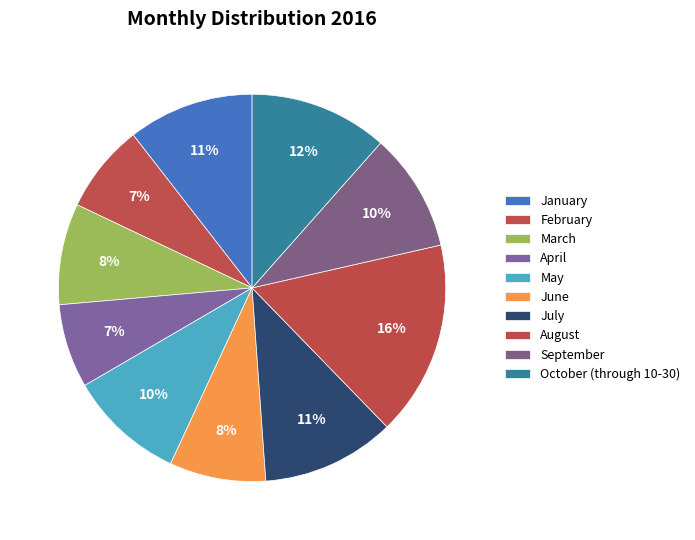

How many segments does this pie chart have?

10